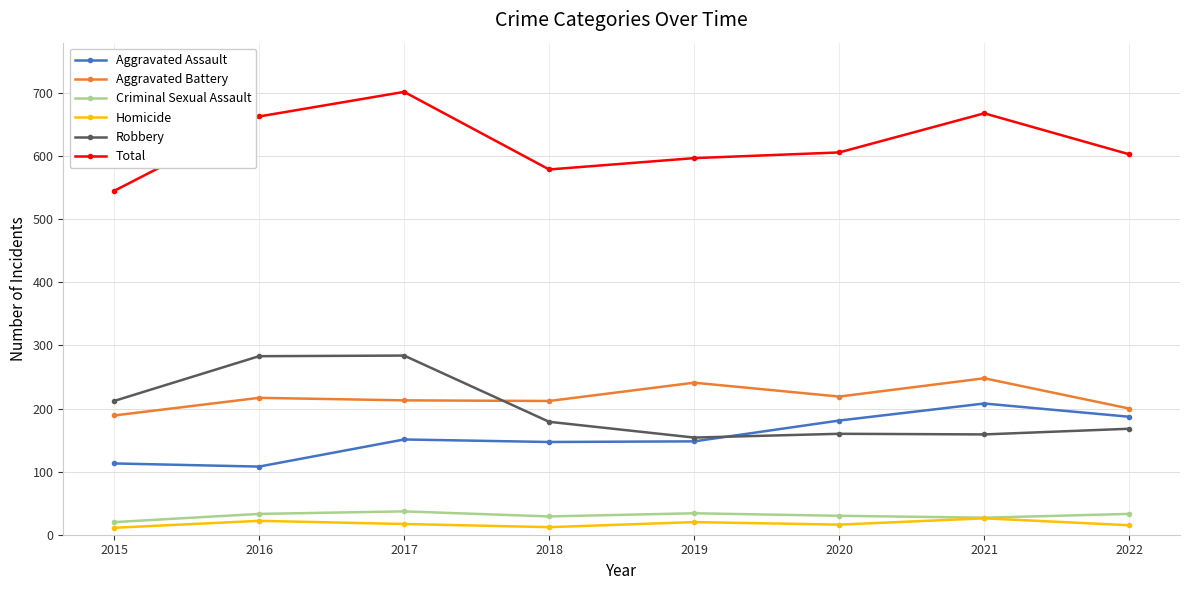

How many data points does each series have?

8